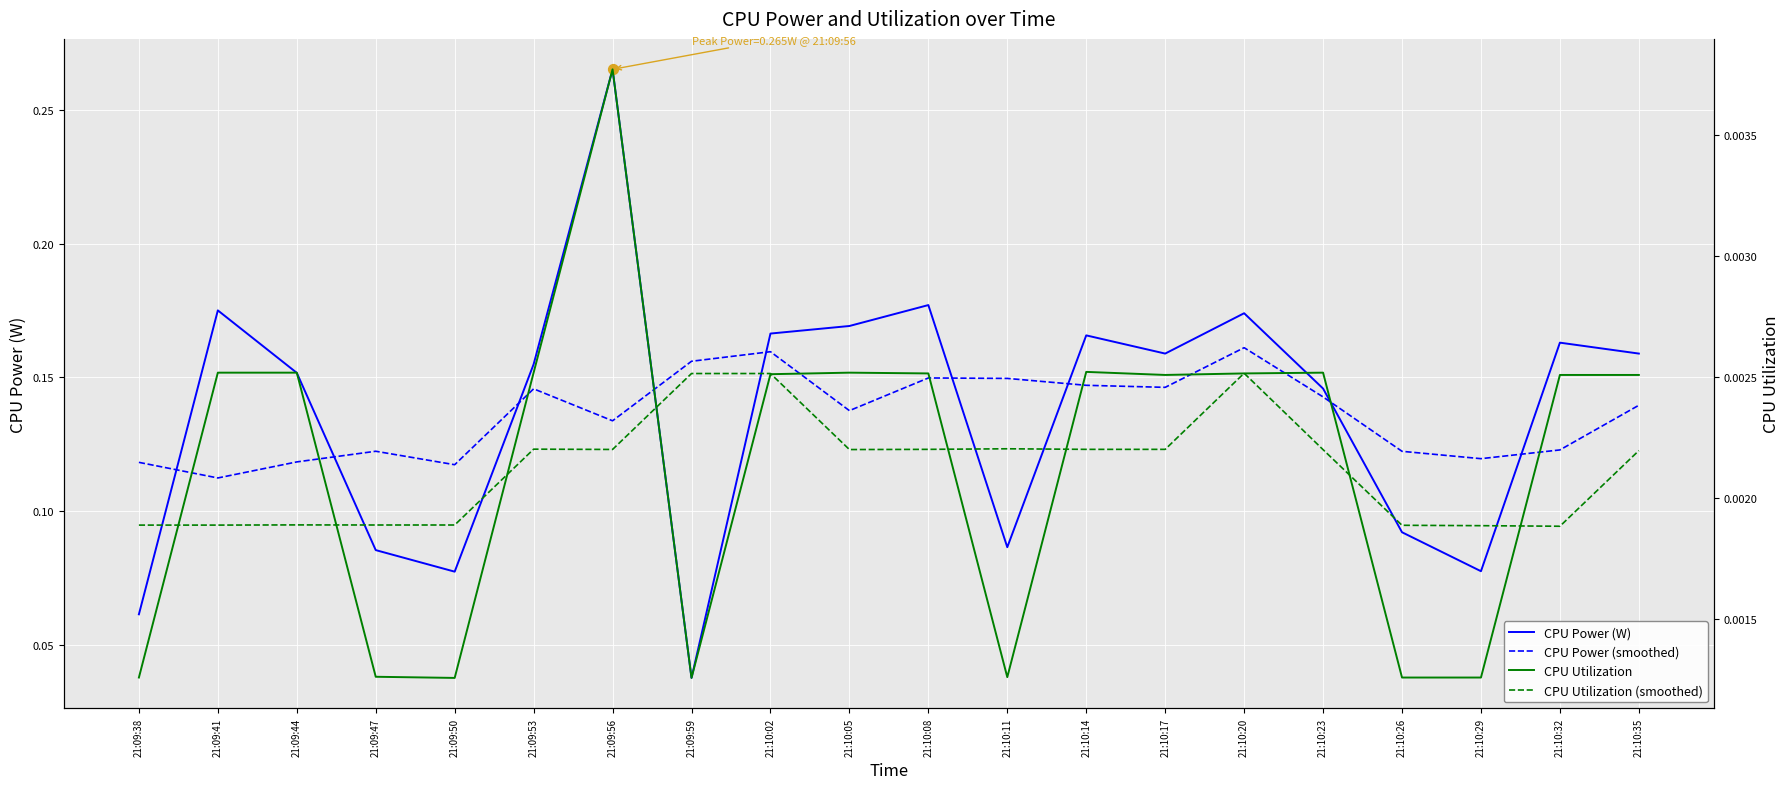

At how many categories does at least one series exceed 0?

20